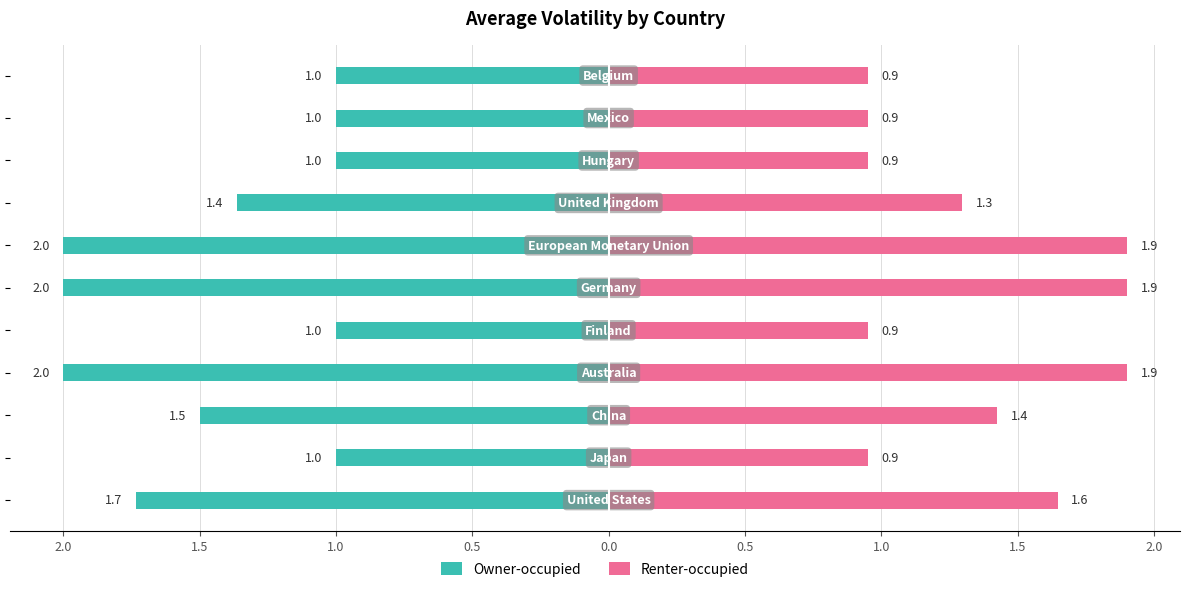

Is it true that Renter-occupied equals 2.3 at 2.5?

False